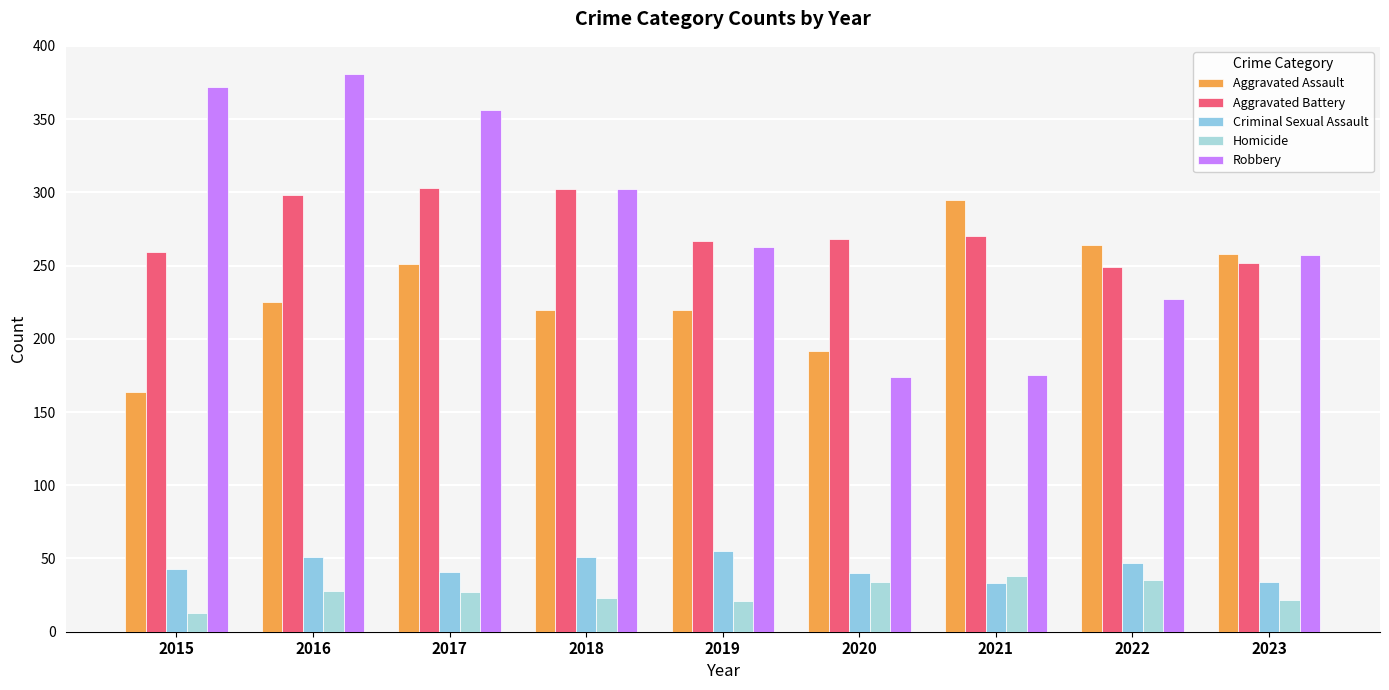

What is the value of the Aggravated Battery bar at the 1st from the left?

259